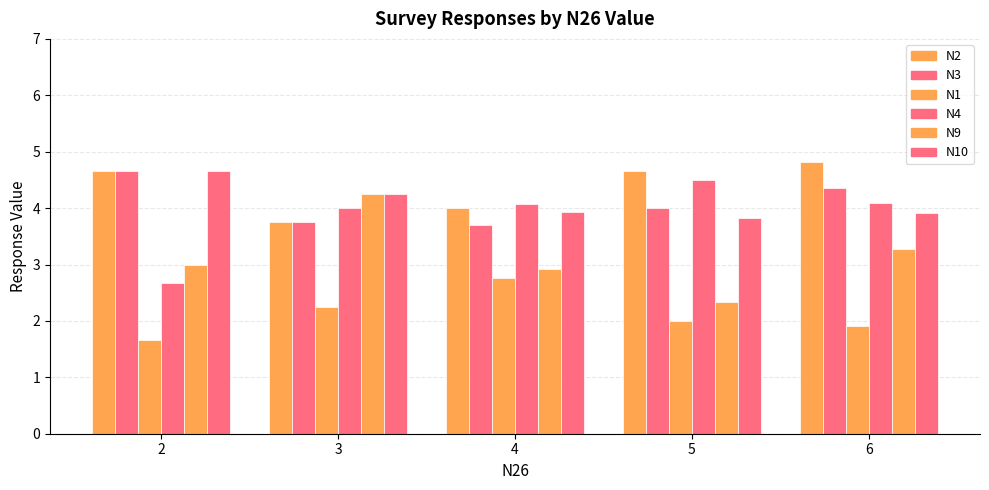

Reading left to right, list all the values displayed in this chart.

N2: 2=4.7	3=3.8	4=4.0	5=4.7	6=4.8
N3: 2=4.7	3=3.8	4=3.7	5=4.0	6=4.4
N1: 2=1.7	3=2.2	4=2.8	5=2.0	6=1.9
N4: 2=2.7	3=4.0	4=4.1	5=4.5	6=4.1
N9: 2=3.0	3=4.2	4=2.9	5=2.3	6=3.3
N10: 2=4.7	3=4.2	4=3.9	5=3.8	6=3.9